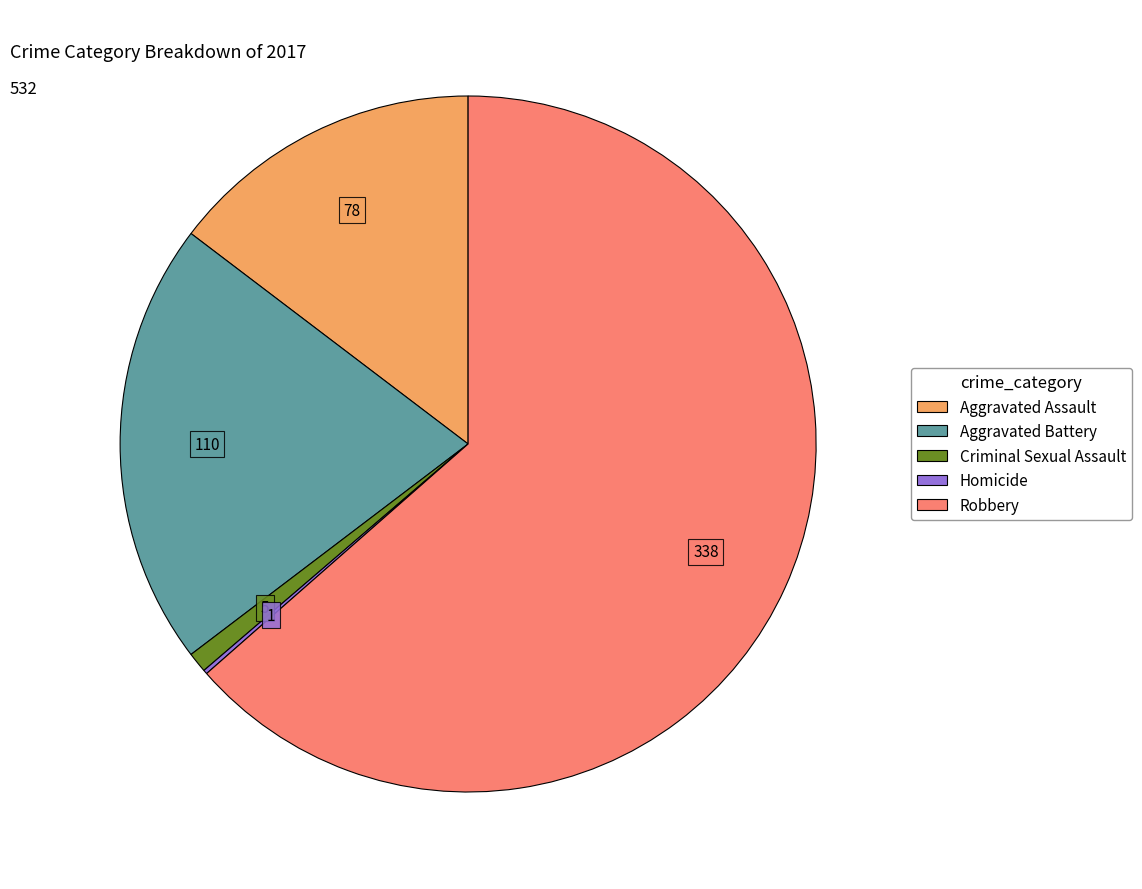

Approximately how many times larger is the value at Robbery compared to Criminal Sexual Assault?

67.6